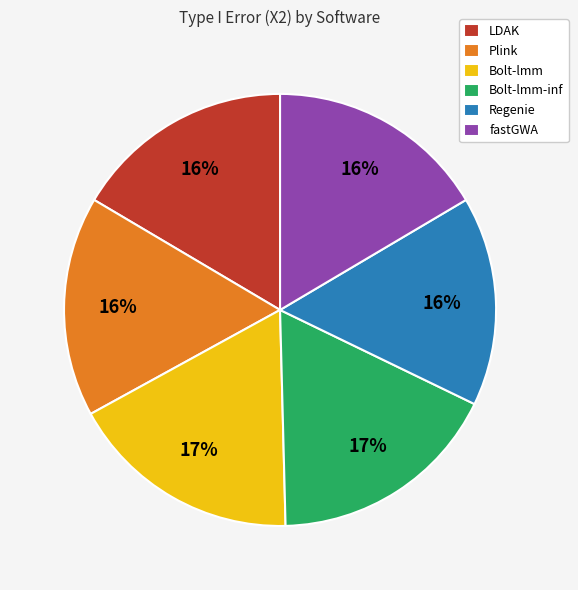

To the nearest percent, what percentage of the pie is fastGWA?

16%